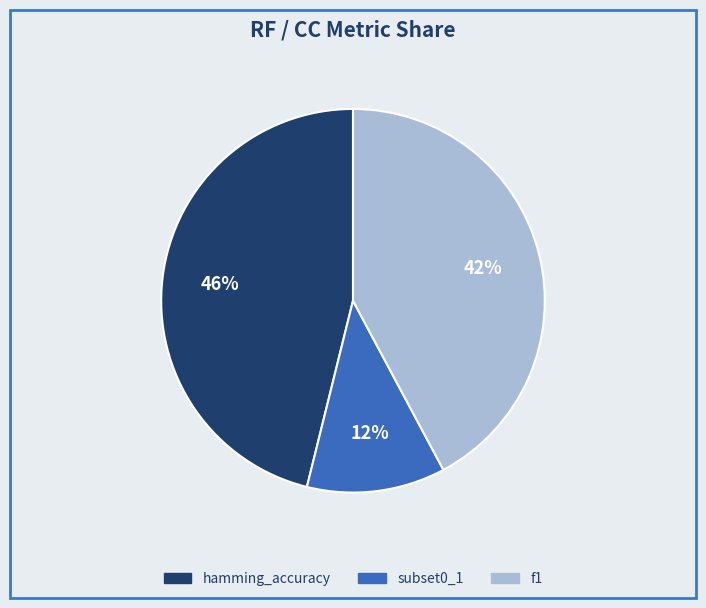

Does hamming_accuracy account for over 50% of the chart?

No